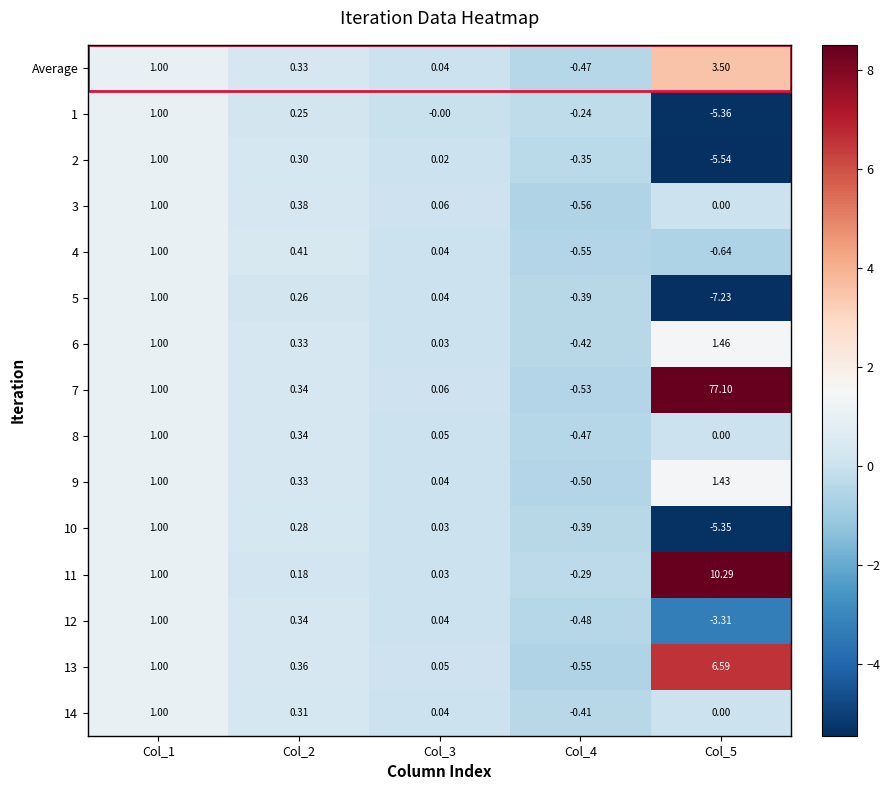

How many data points does each series have?

5